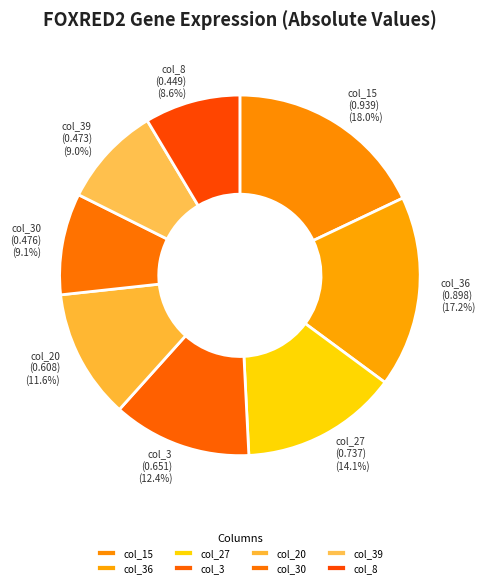

Does col_30 represent more than half of the total?

No